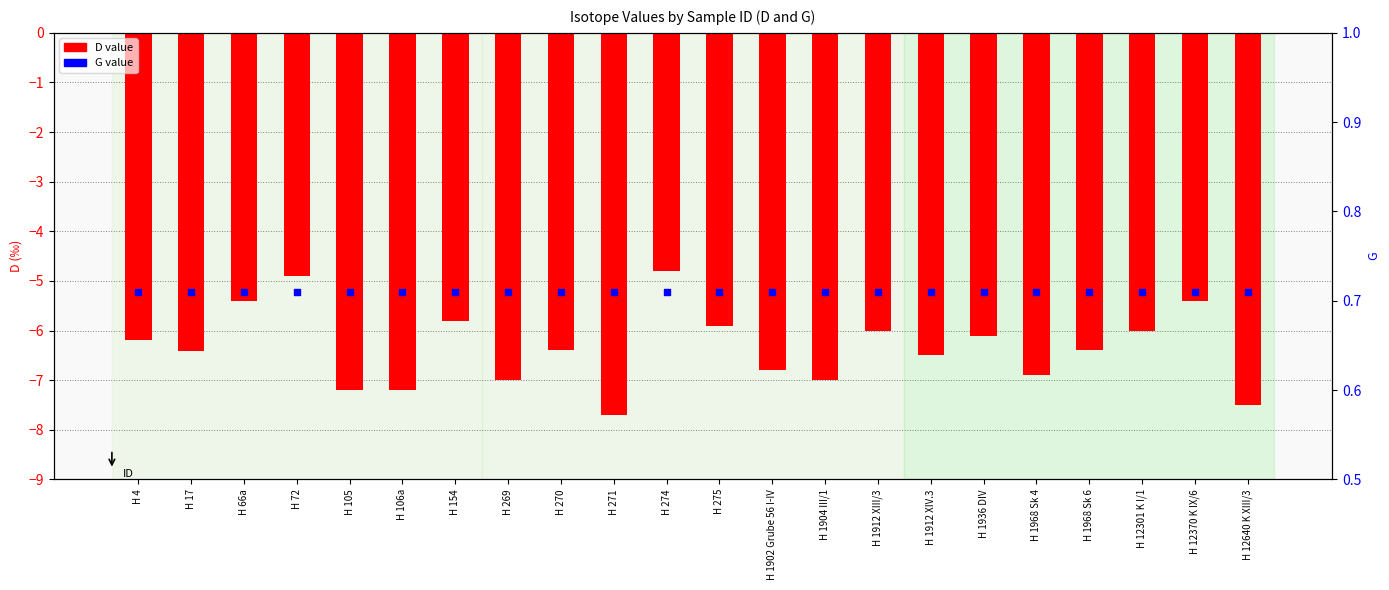

Which series has the widest spread of Y values?

D value